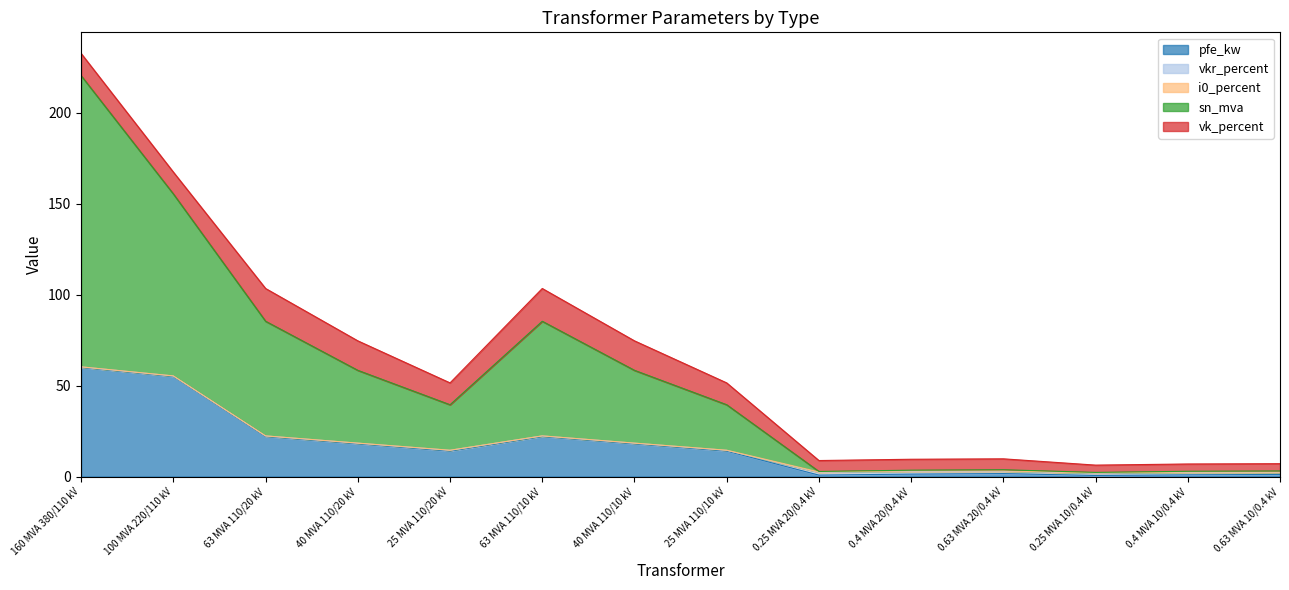

At which category does i0_percent reach its first local valley?

63 MVA 110/20 kV